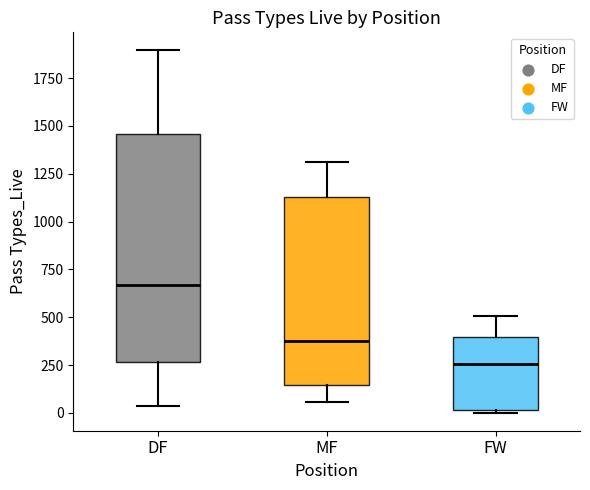

Comparing the boxes themselves (not the whiskers), which one is the tallest?

DF